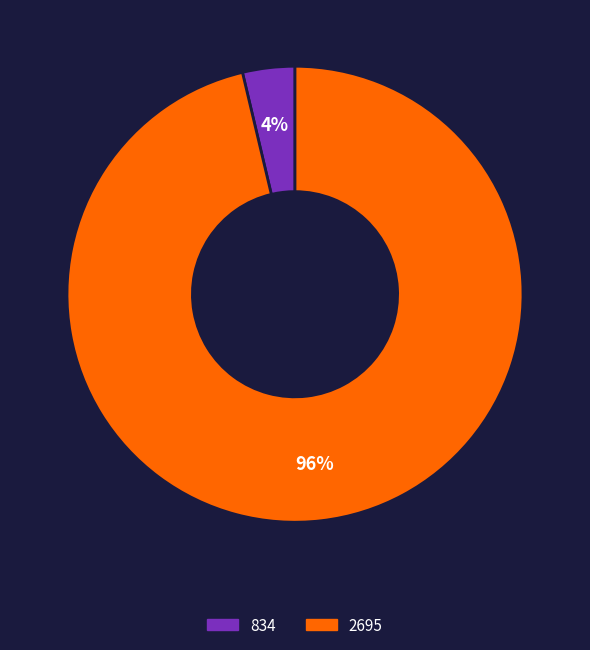

Is it true that 2695 is 96% of the pie?

True